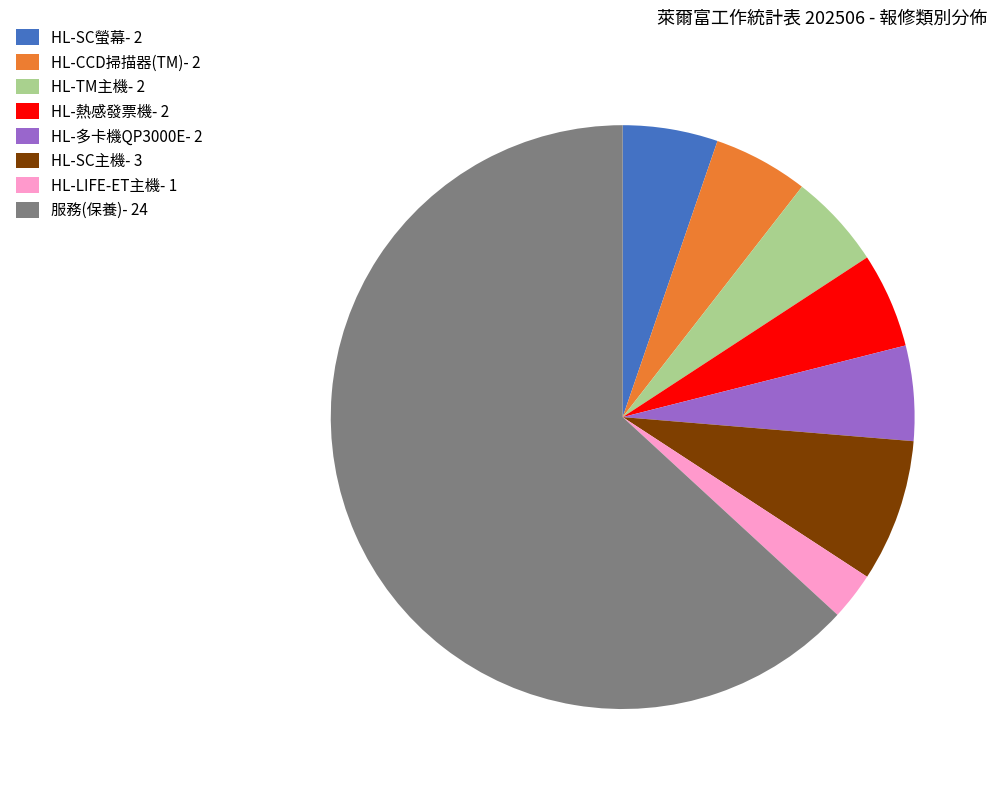

Which slice is the smallest?

HL-LIFE-ET主機- 1